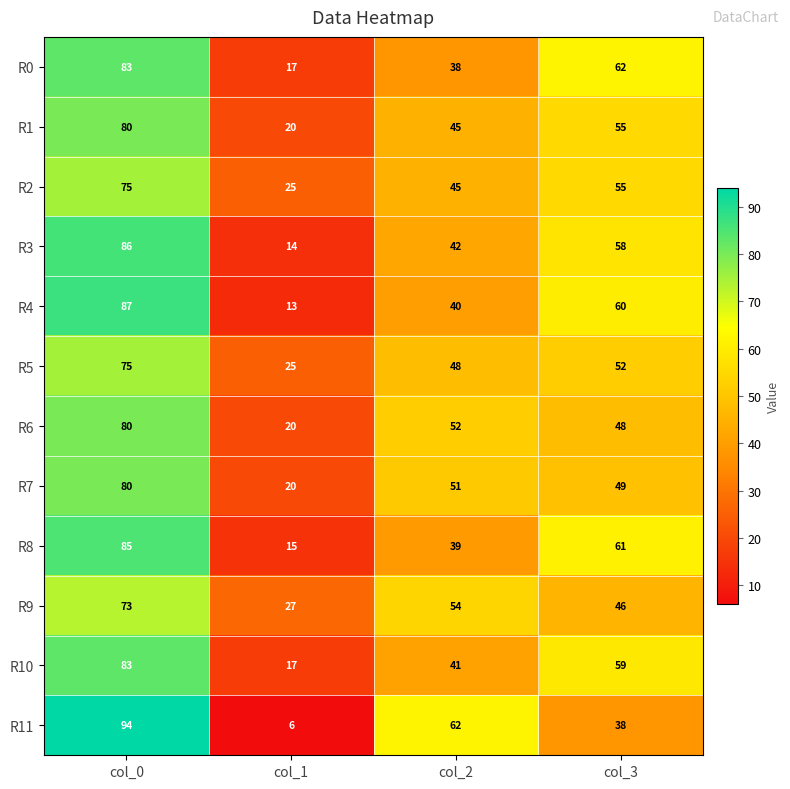

Read the R11 value at col_2, to the nearest 10.

60